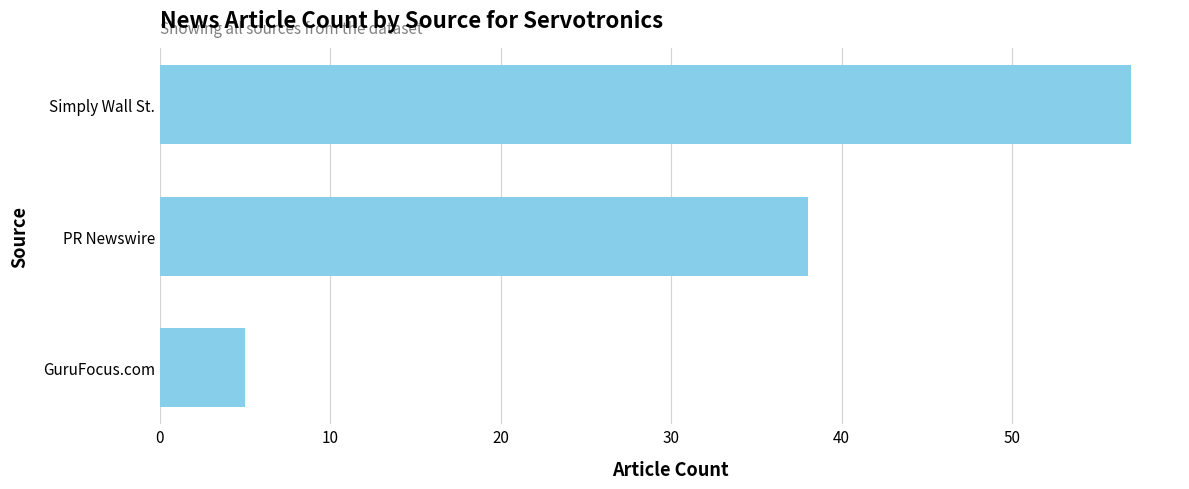

Which label corresponds to the largest value in the chart?

Simply Wall St.